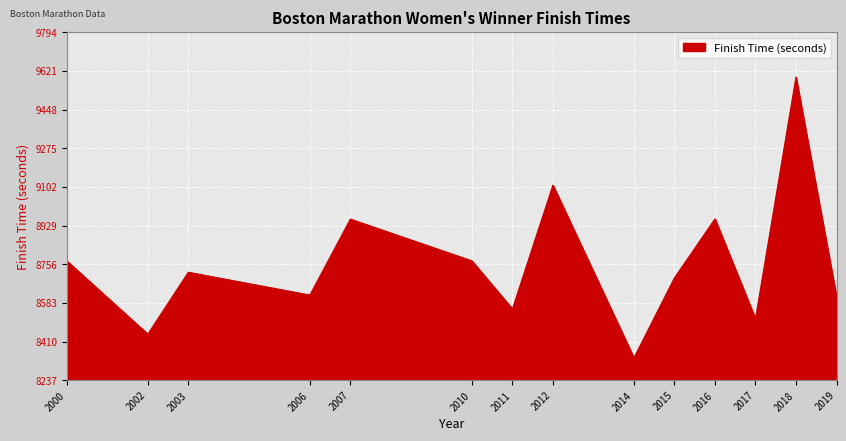

The chart shows a value of 4278 at 2011. True or false?

False